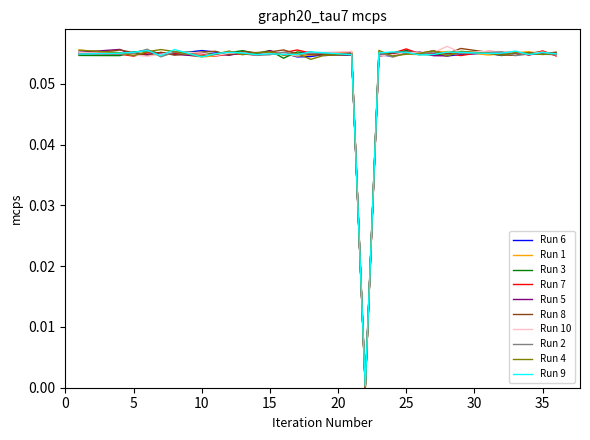

What is the maximum value shown in the chart?

0.1